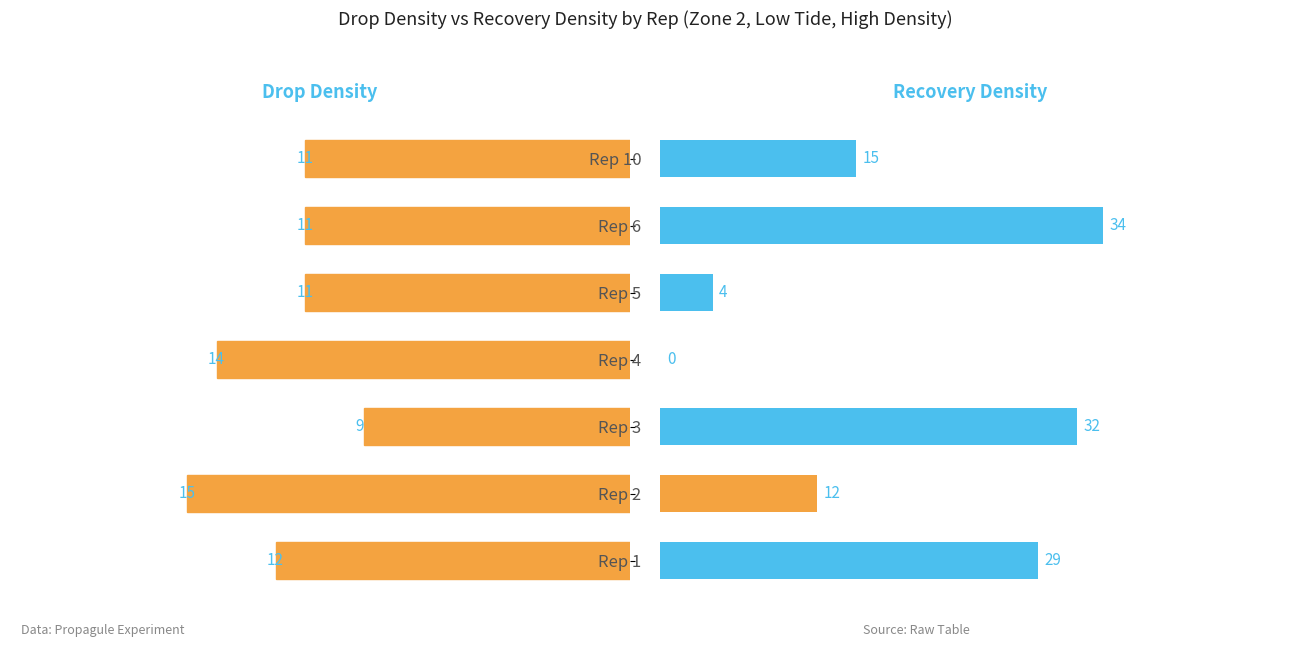

What is the greatest value displayed?

34